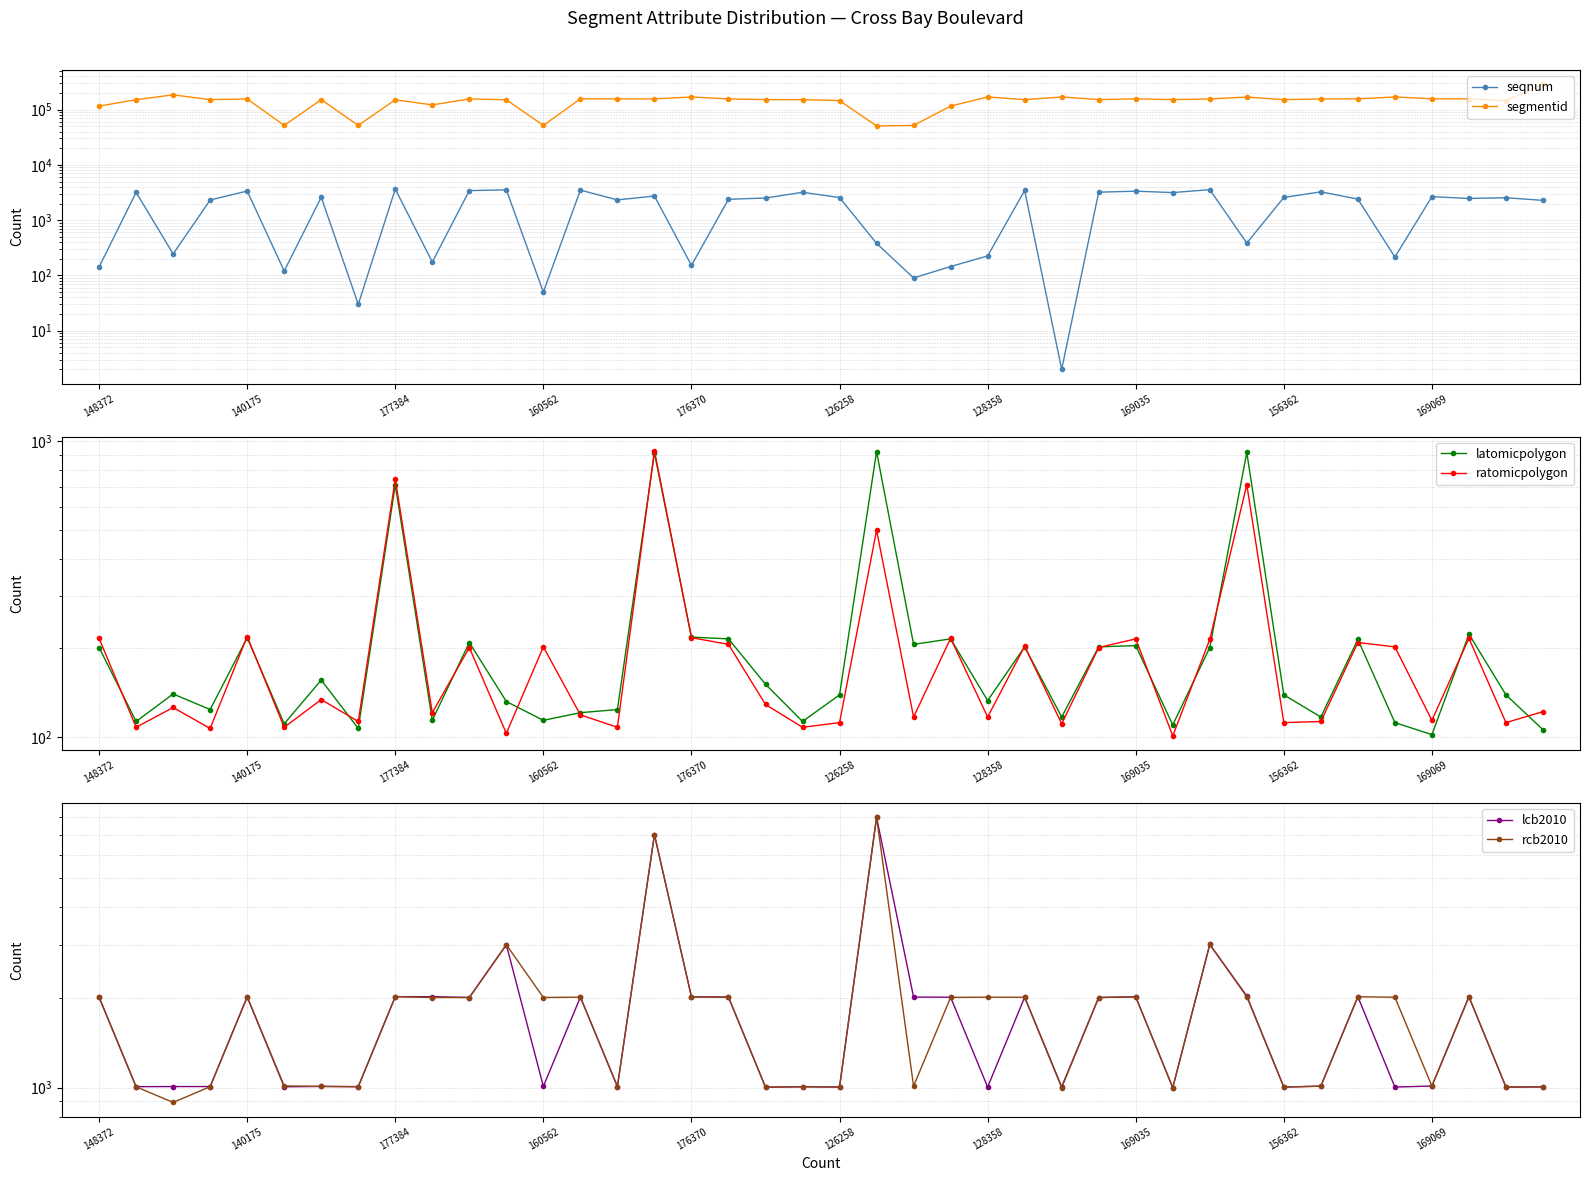

Rank the categories by ratomicpolygon value from highest to lowest.

15, 156362, 31, 21, 176370, 16, 148372, 23, 37, 28, 30, 34, 17, 25, 12, 35, 10, 27, 128358, 18, 177384, 39, 169069, 13, 22, 24, 36, 169035, 33, 20, 32, 38, 26, 140175, 126258, 14, 19, 160562, 11, 29